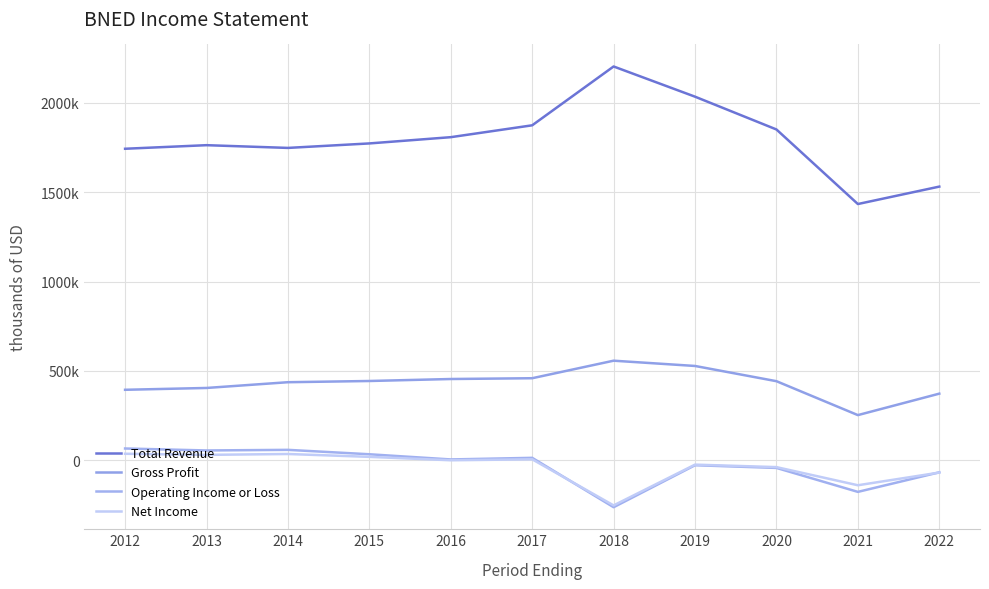

Does the chart display data point markers on the line(s)?

No